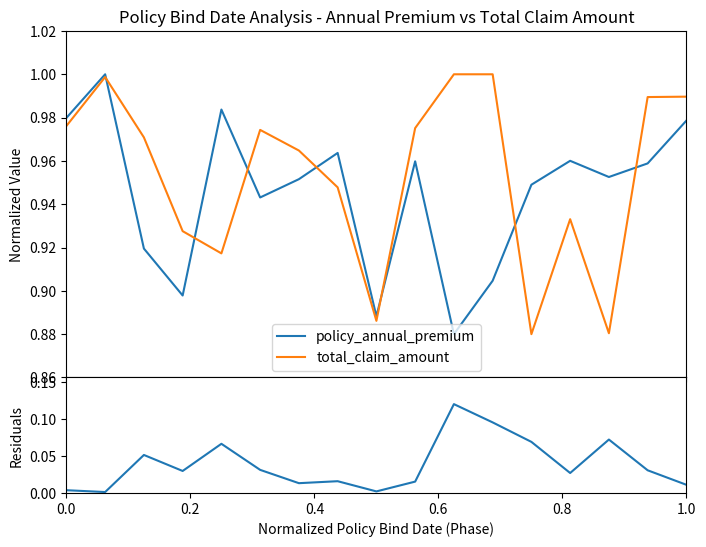

The value of residuals at 1.0 is 0.0. True or false?

False